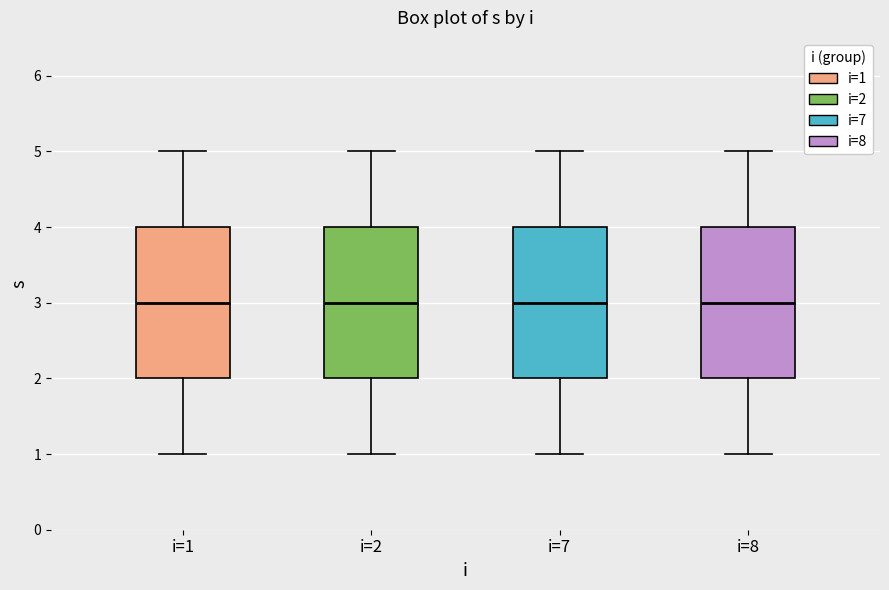

Reading left to right, transcribe this box plot: for each box, give where its median line is, the range the box spans, and where its two whiskers end, as read against the y-axis. The values are not printed on the chart, so give them approximately, as read against the axis.

i=1: median 3, box 2 to 4, whiskers 1 to 5
i=2: median 3, box 2 to 4, whiskers 1 to 5
i=7: median 3, box 2 to 4, whiskers 1 to 5
i=8: median 3, box 2 to 4, whiskers 1 to 5